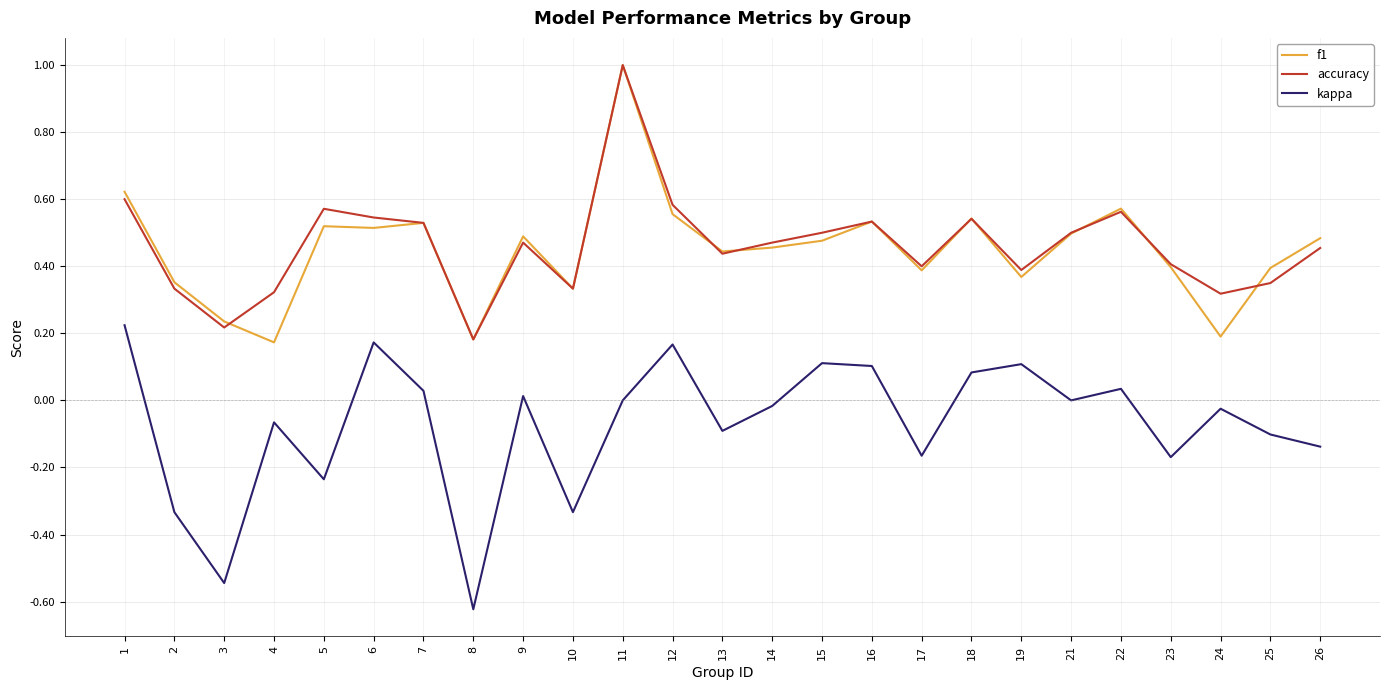

The value of accuracy at 9 is 0.7. True or false?

False